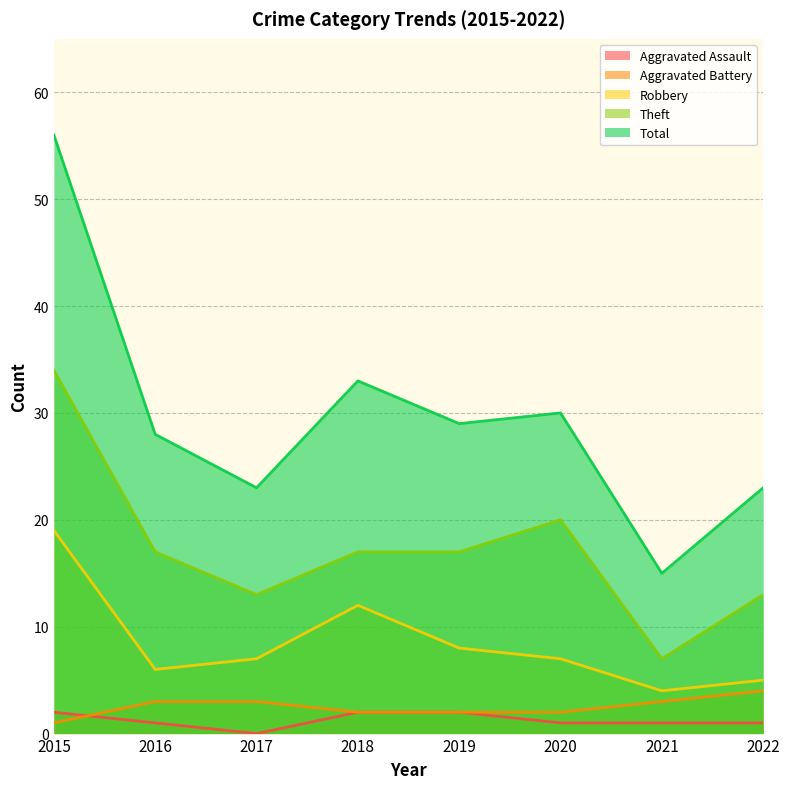

True or false: Theft and Robbery cross at least once.

False